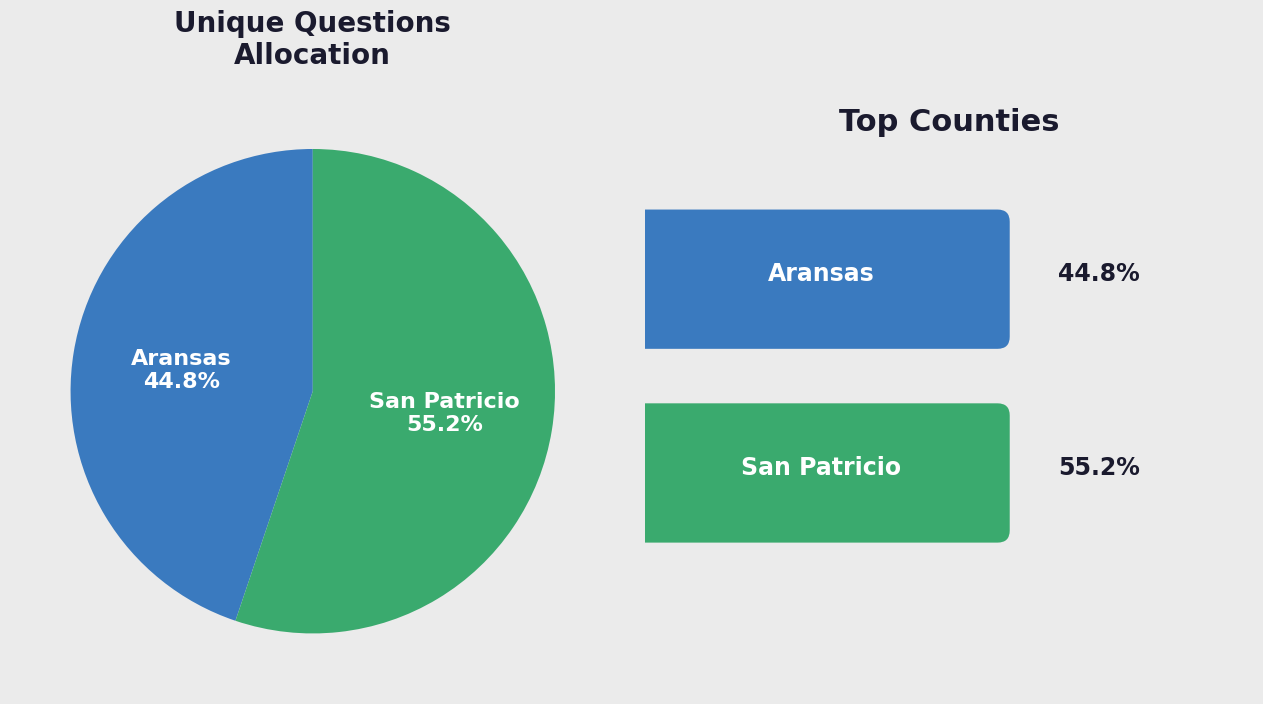

Does any single category account for the majority?

Yes